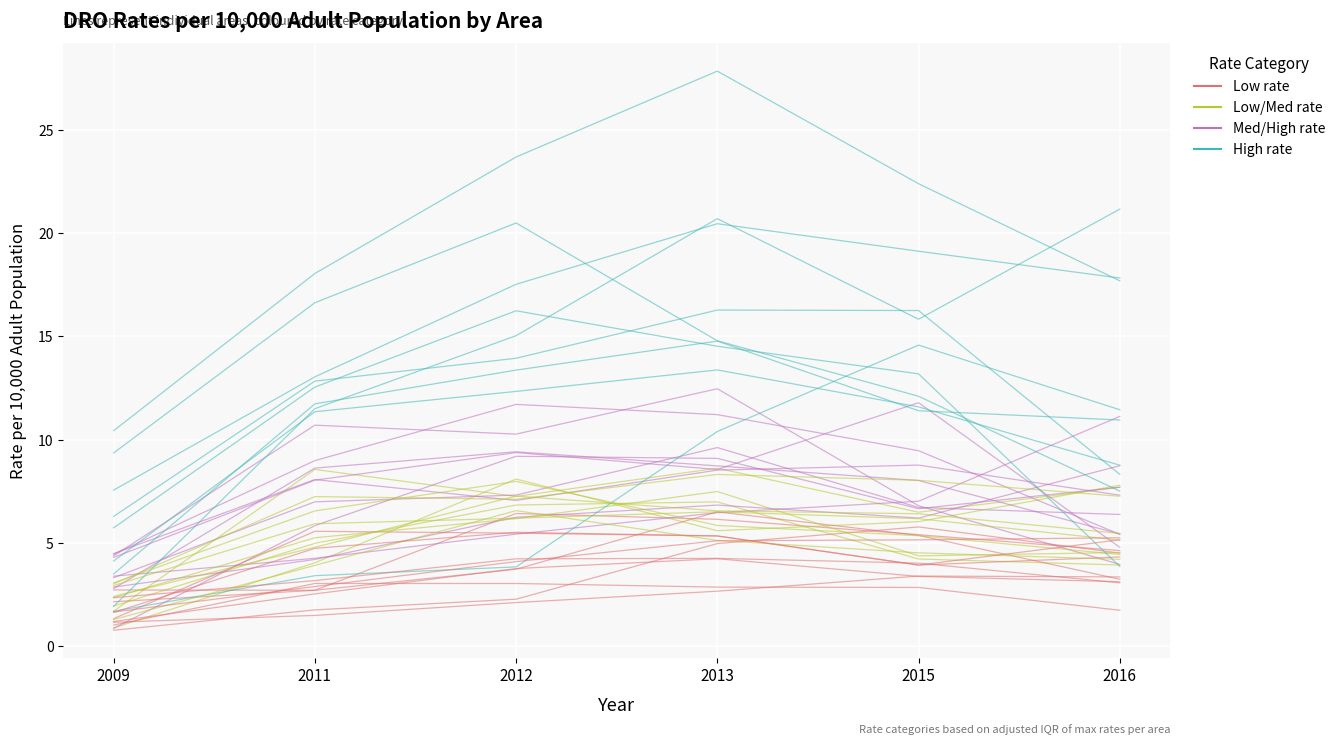

Is the value of Low/Med rate at 2012 greater than the value of Med/High rate at 2012?

No